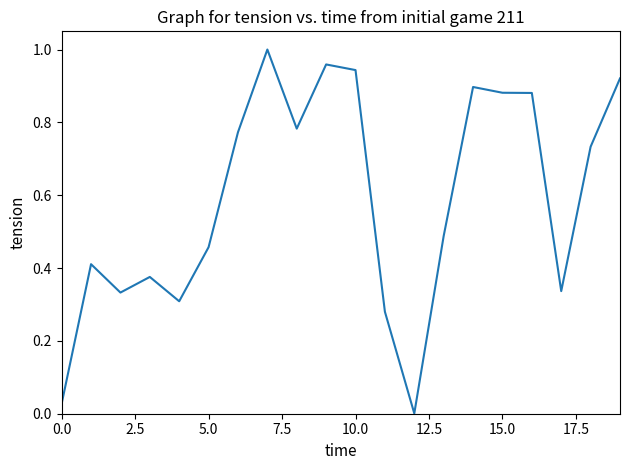

Does the chart display data point markers on the line(s)?

No